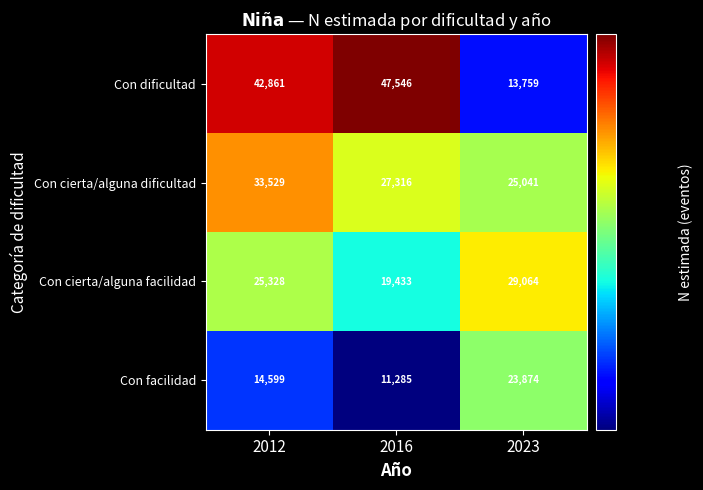

At which label is Con cierta/alguna dificultad closest to 29285?

2016